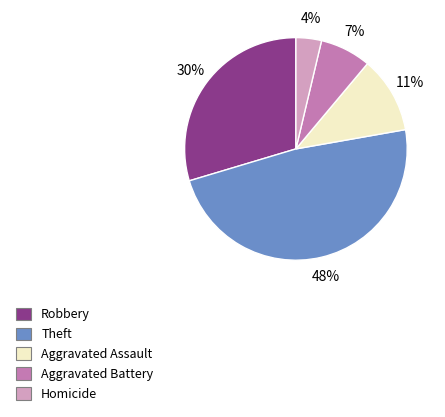

Which category has the biggest portion of the pie?

Theft